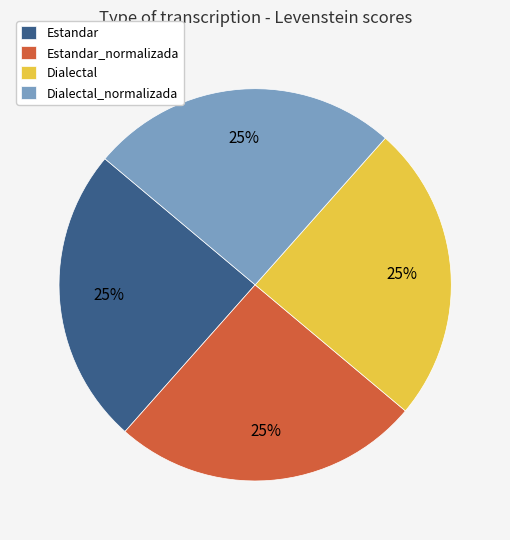

To the nearest percent, what is the average slice percentage?

25%